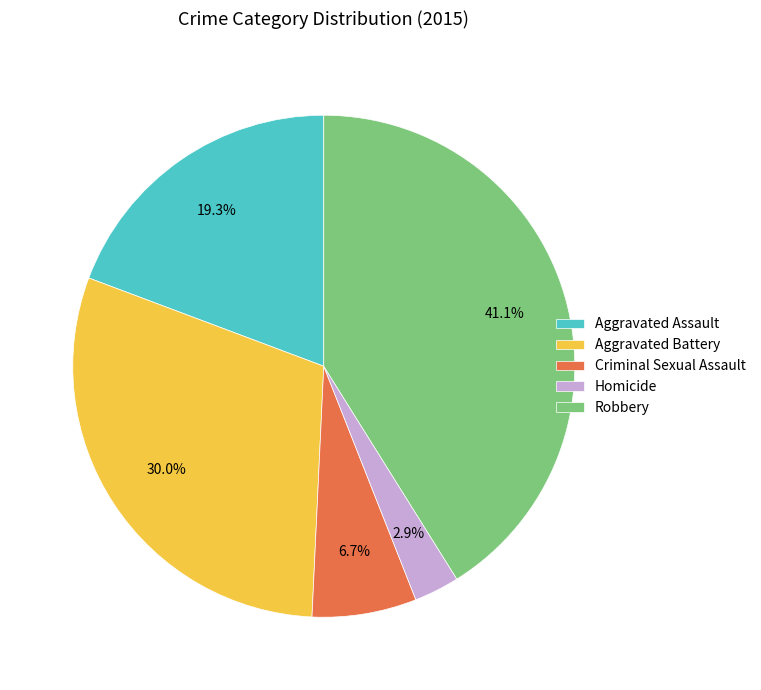

How many slices are in this pie chart?

5